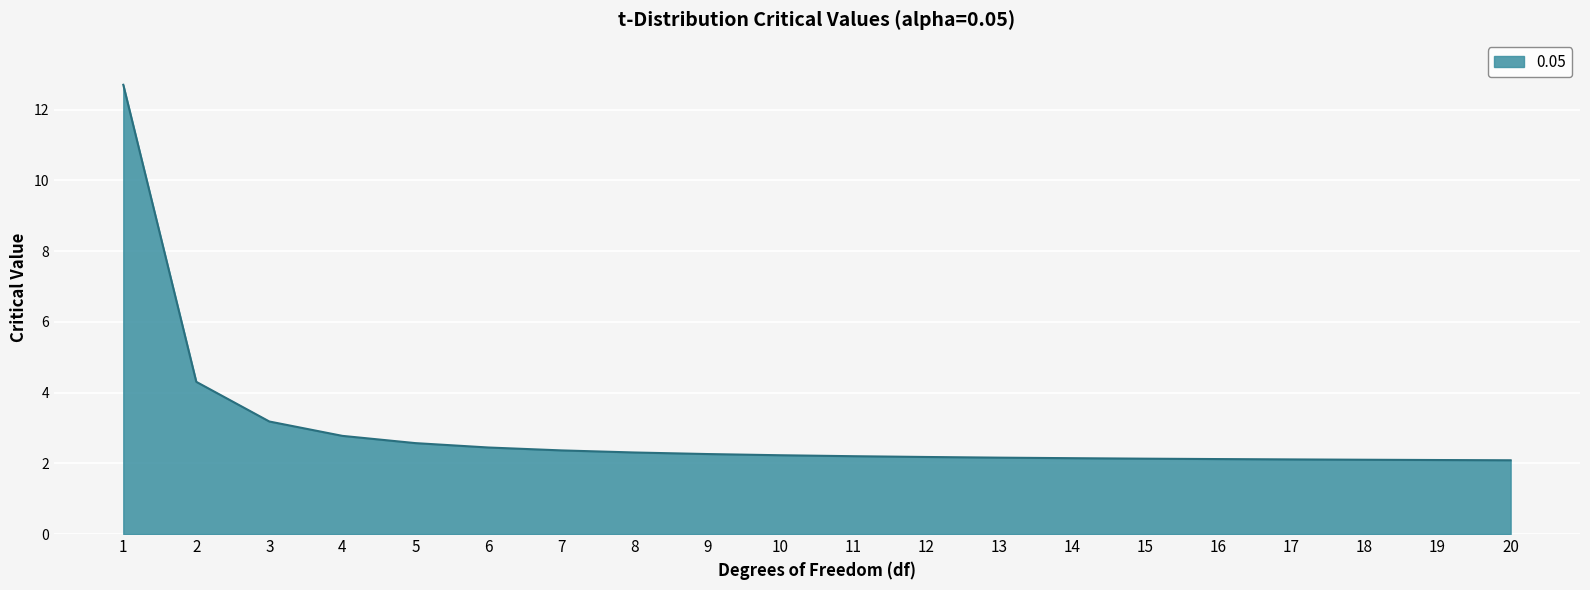

What is the difference between the maximum and minimum values?

10.6